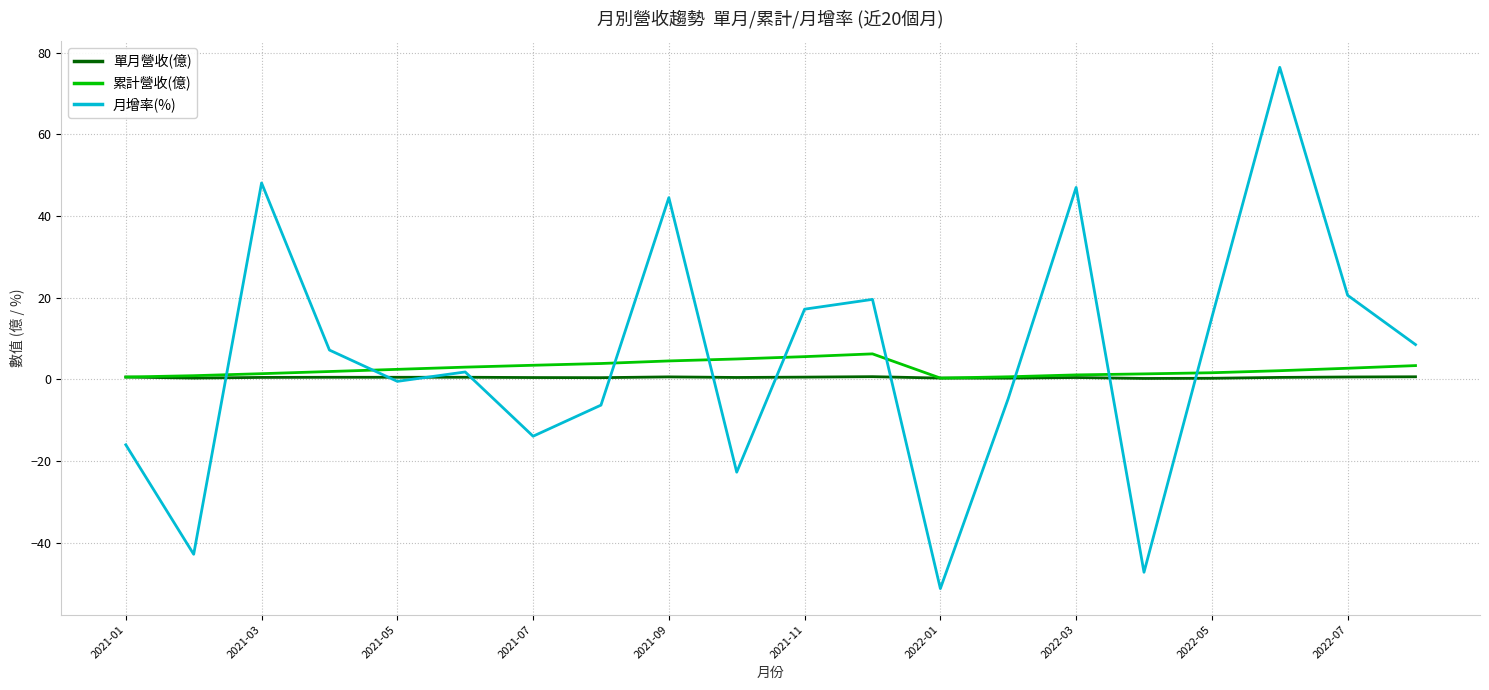

Rank the series by their average value, from lowest to highest.

單月營收(億), 累計營收(億), 月增率(%)